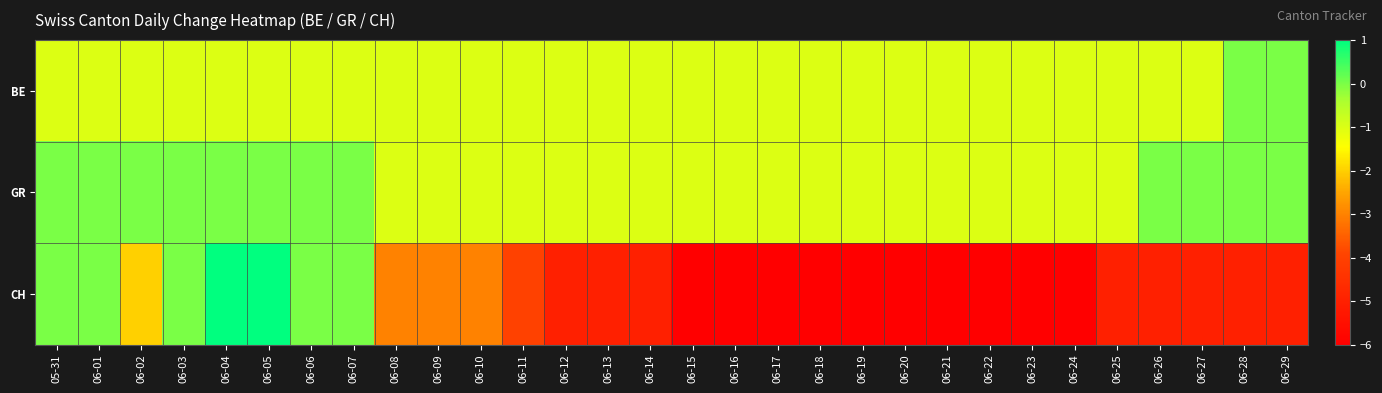

Count the number of categories in the chart.

30